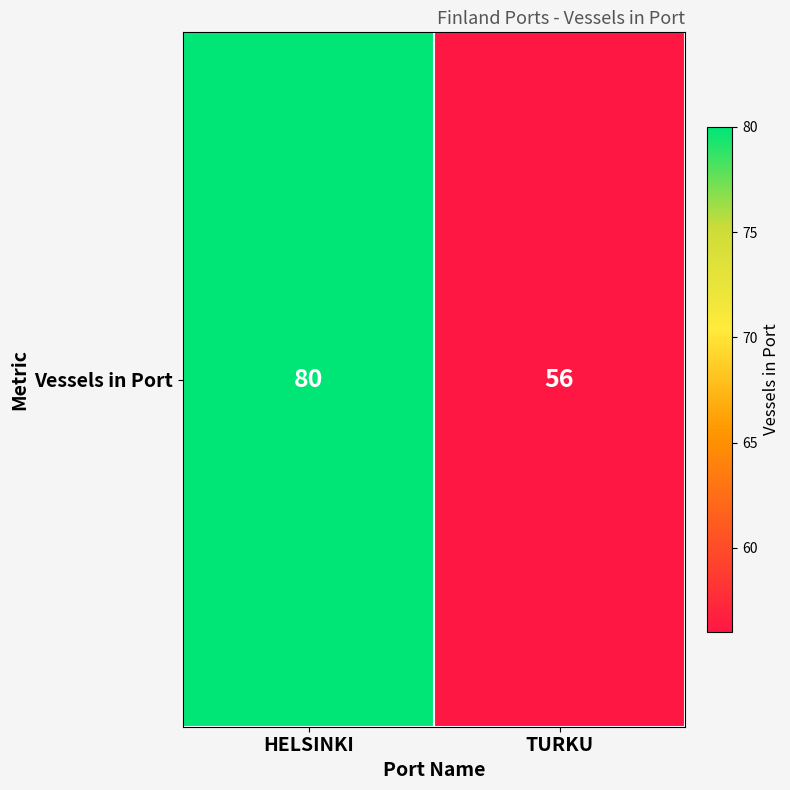

What is the change in value from HELSINKI to TURKU?

-24